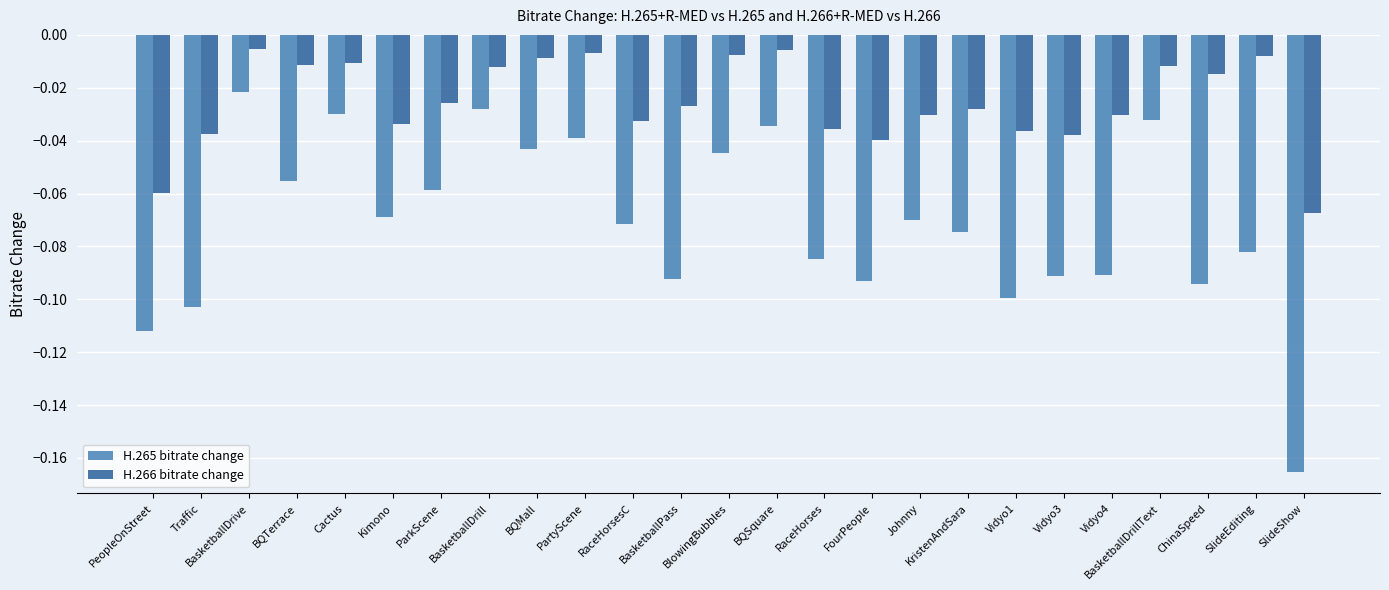

True or false: H.265 bitrate change has a value of -0.1 at RaceHorsesC.

True